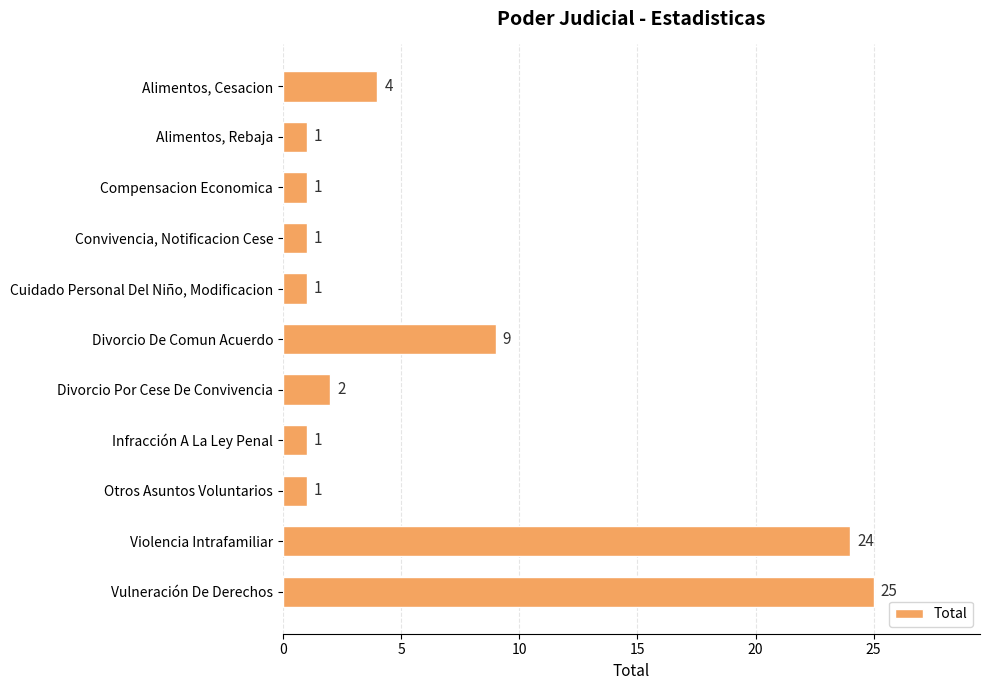

What is the greatest value displayed?

25